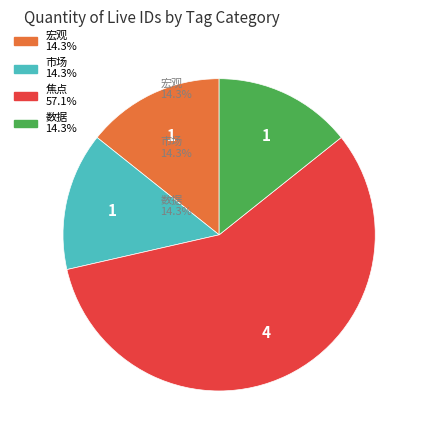

Is there any slice that represents more than half of the pie?

Yes